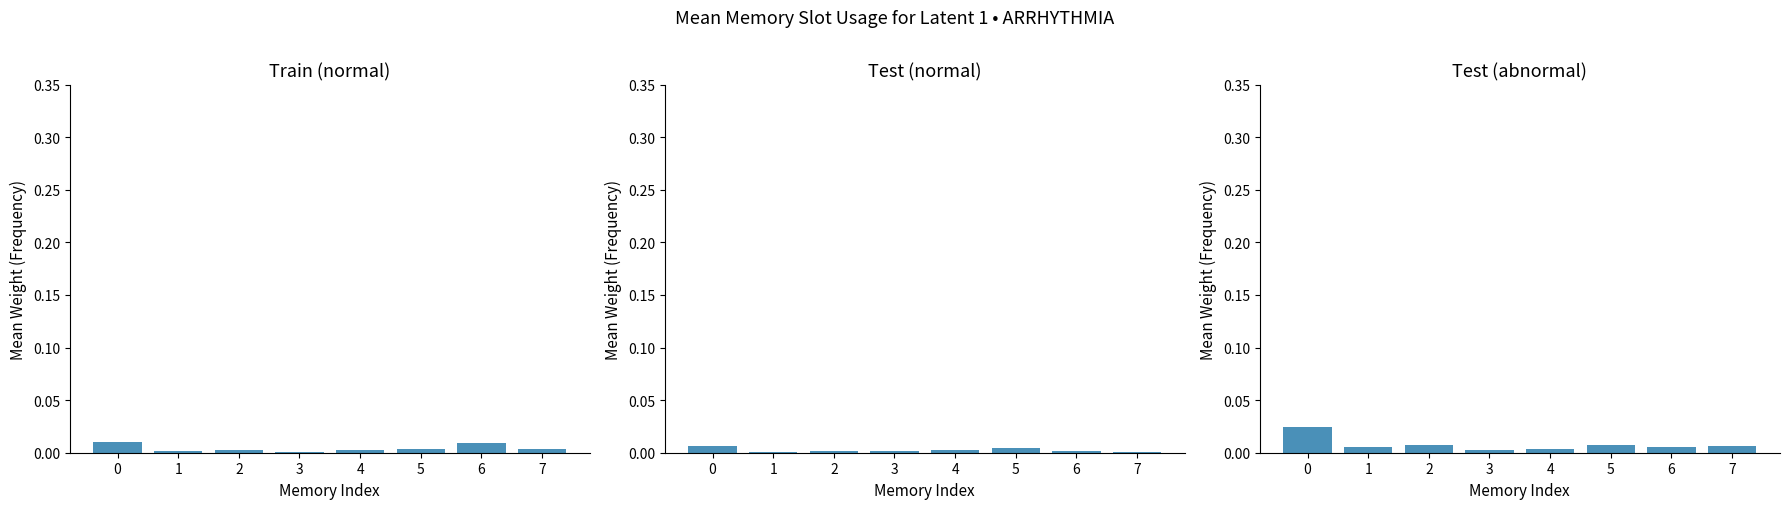

Is it true that Test (abnormal) equals 0.0 at 0?

False